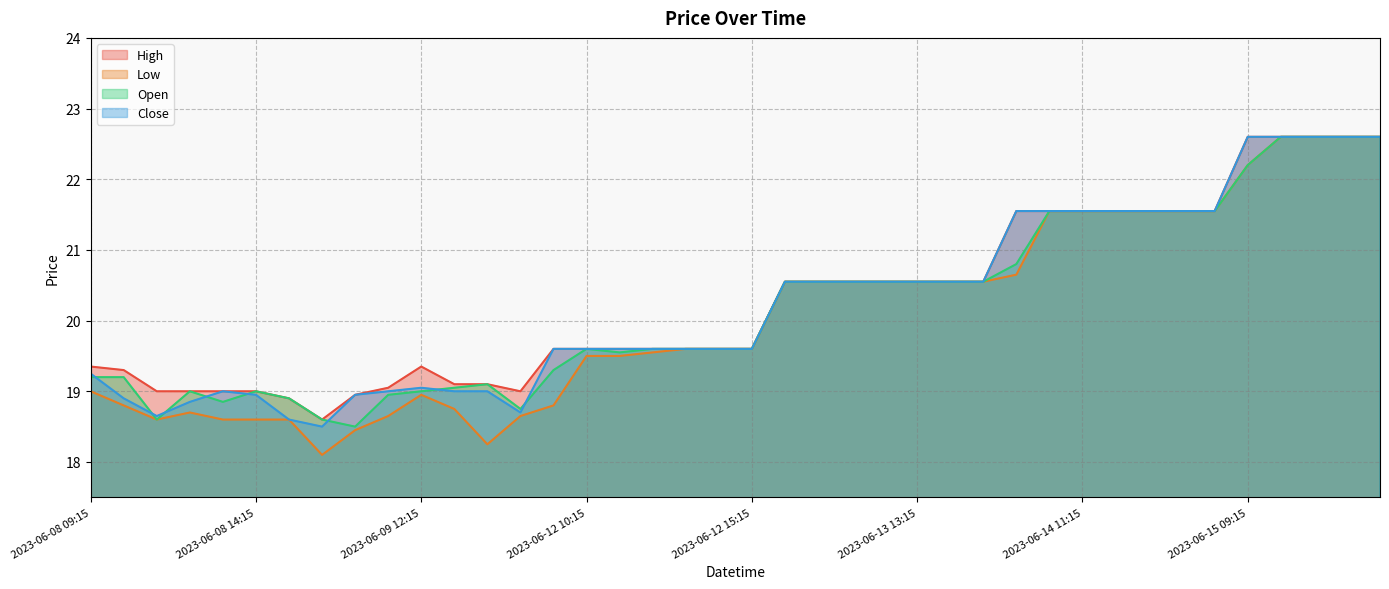

At which label does Low first exceed 19?

2023-06-12 10:15